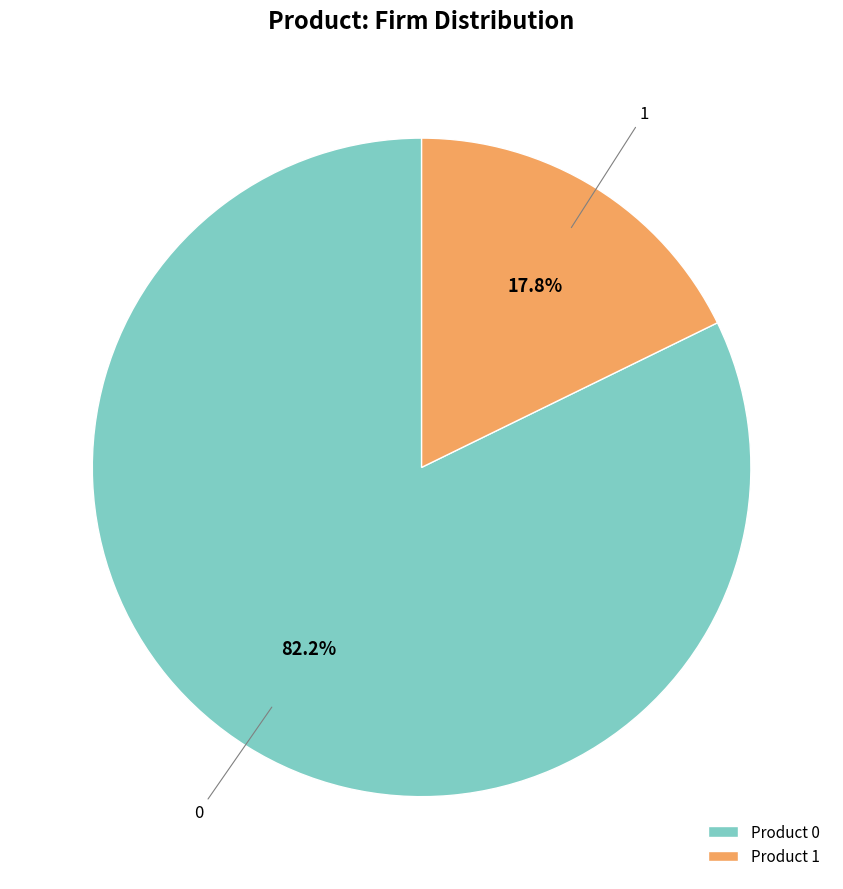

To the nearest percent, what is the average slice percentage?

50%